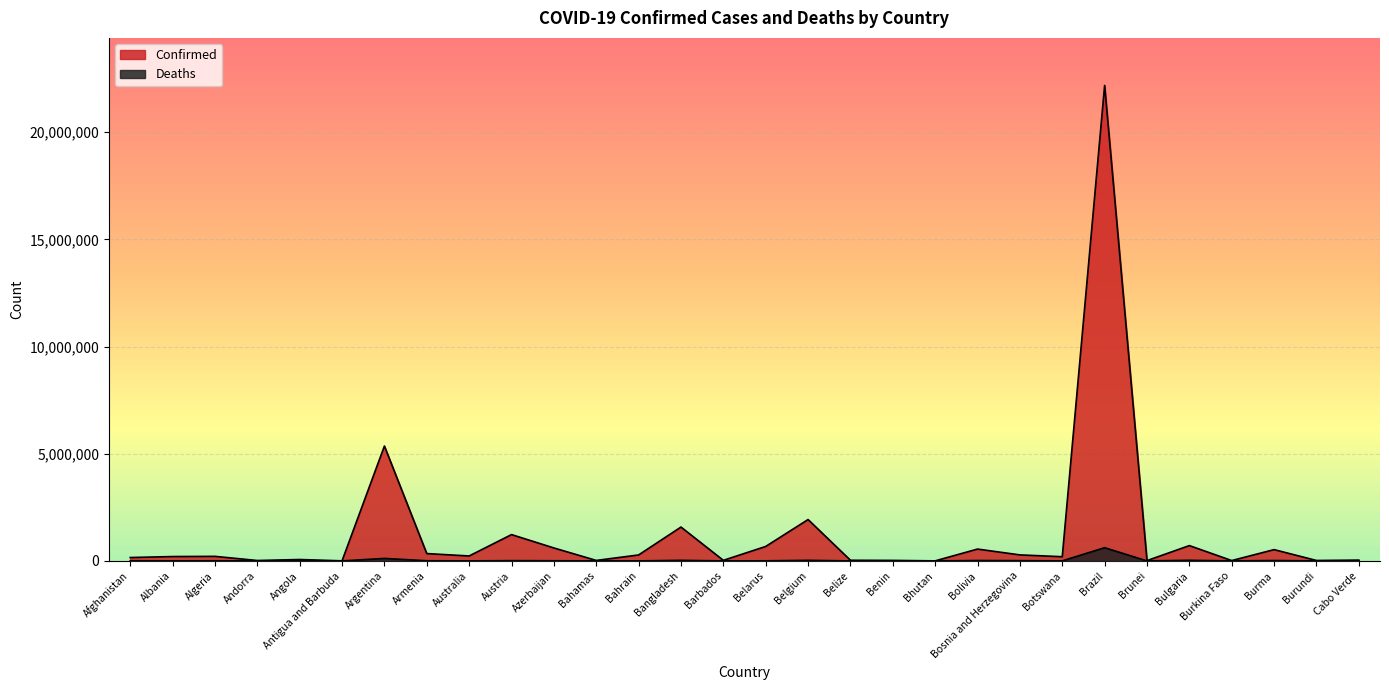

List the series in order of their overall mean, highest first.

Confirmed, Deaths